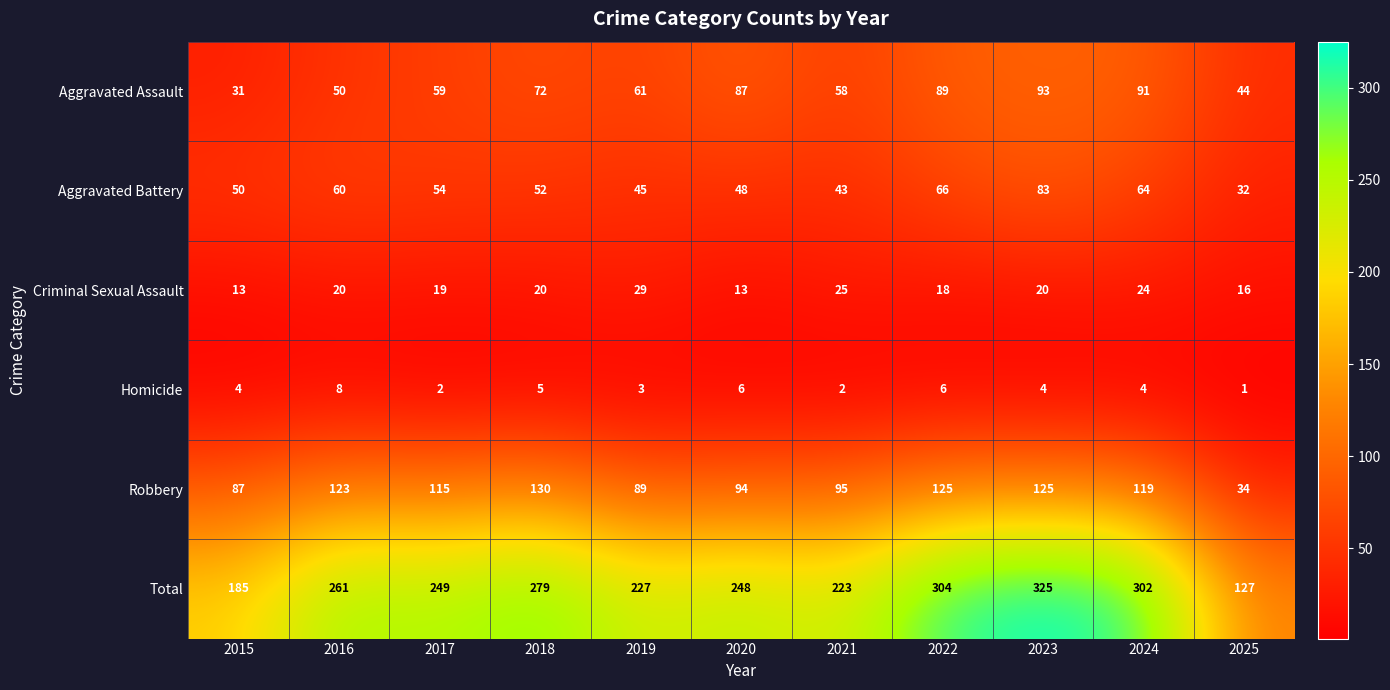

Rank the series at 2015 from lowest to highest value.

Homicide, Criminal Sexual Assault, Aggravated Assault, Aggravated Battery, Robbery, Total